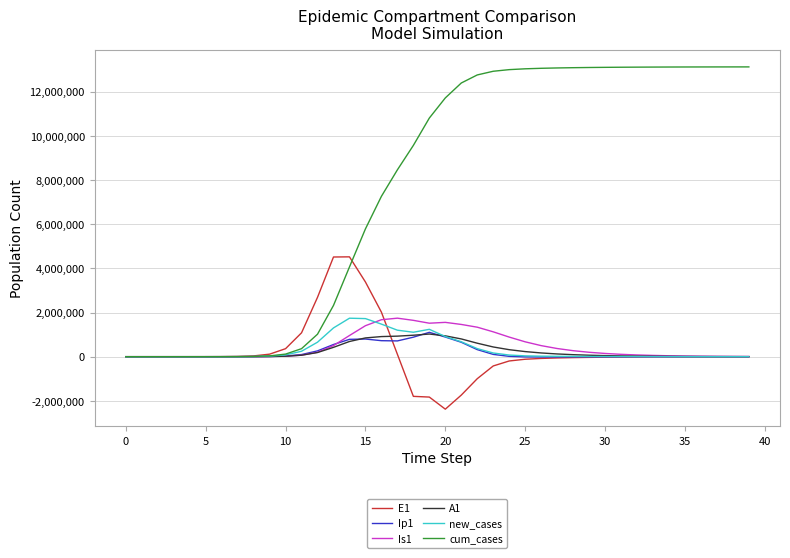

What is the minimum value for E1?

-2376663.5